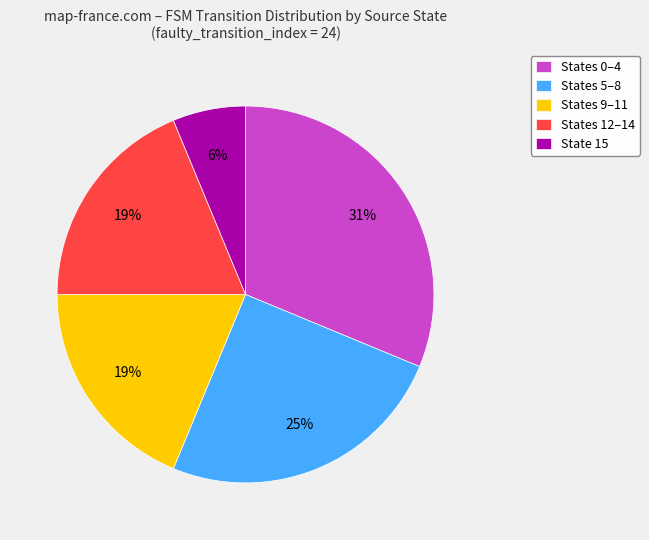

Is there a majority slice in this chart?

No